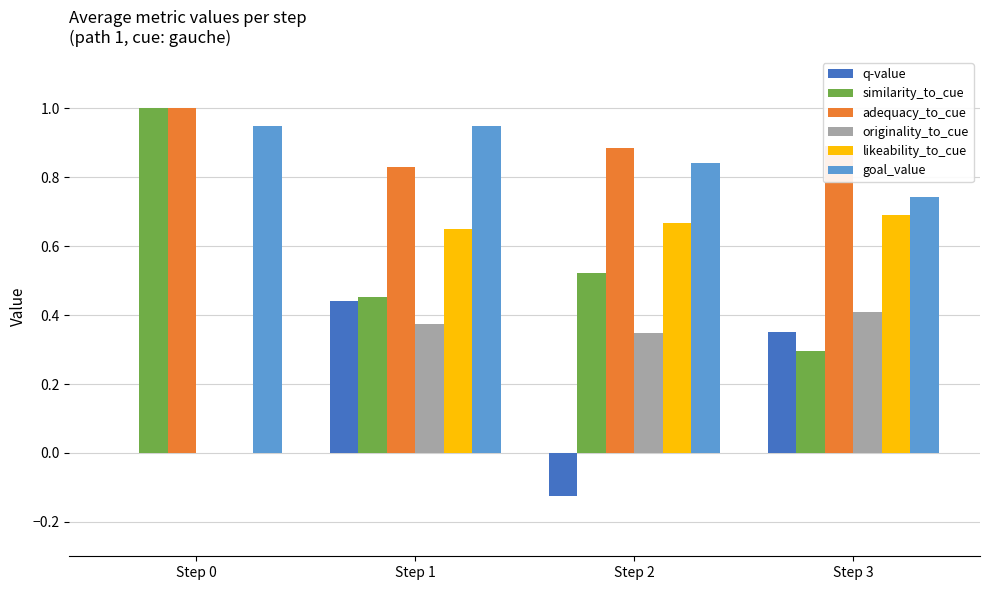

What are all the series names shown in the legend?

q-value, similarity_to_cue, adequacy_to_cue, originality_to_cue, likeability_to_cue, goal_value